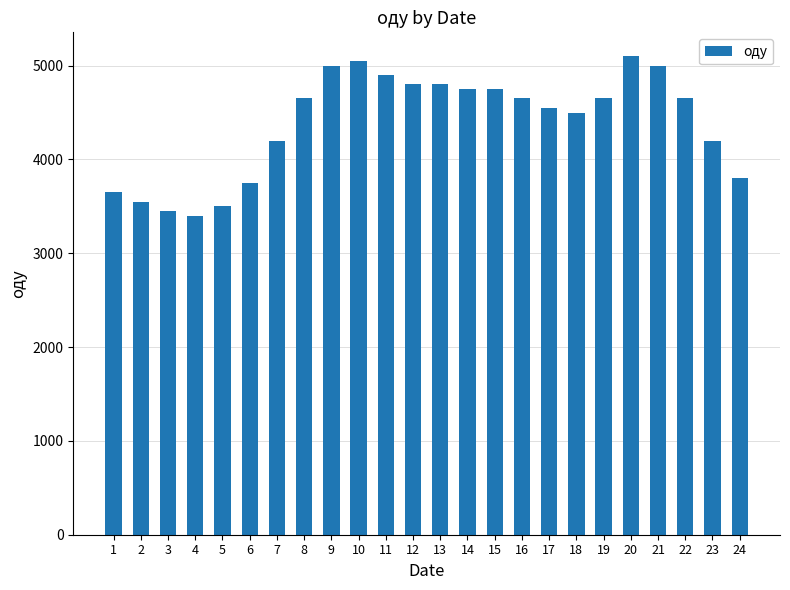

What is the sum of all values?

105300